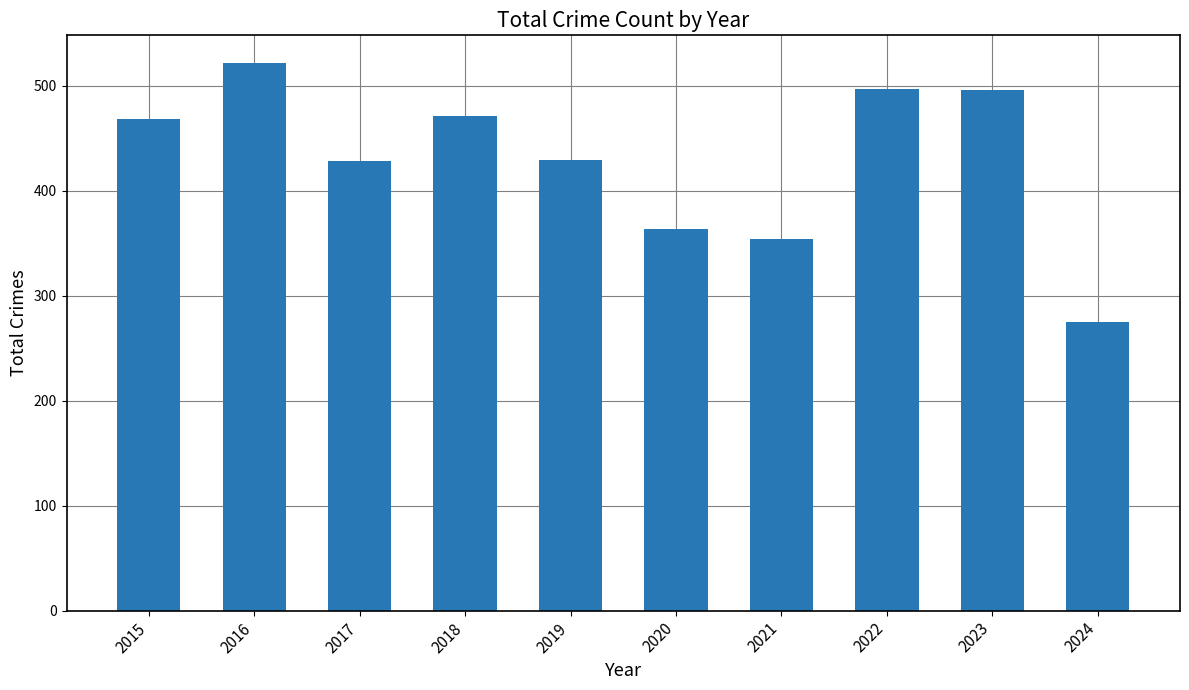

Which label corresponds to the largest value in the chart?

2016